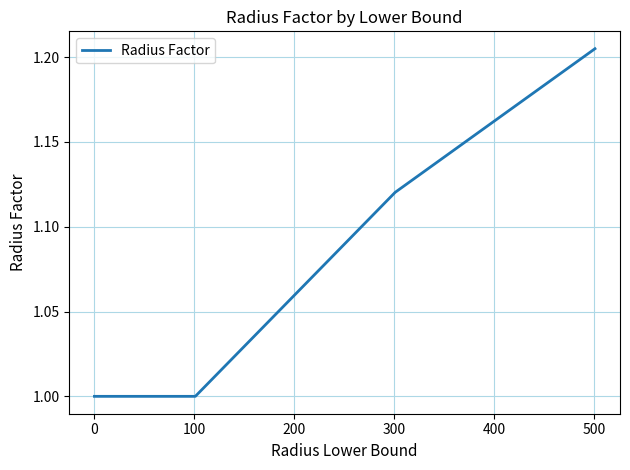

What is the smallest value displayed?

1.0